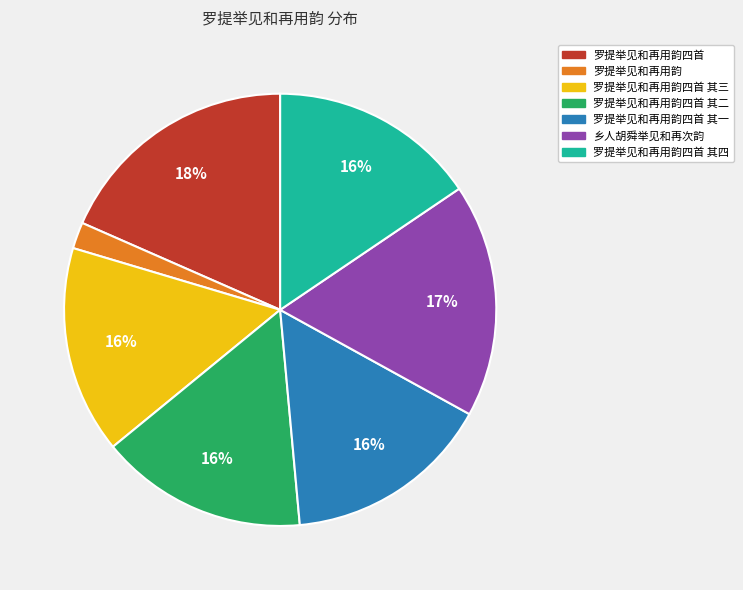

Between 罗提举见和再用韵四首 其四 and 罗提举见和再用韵四首, which is larger?

罗提举见和再用韵四首